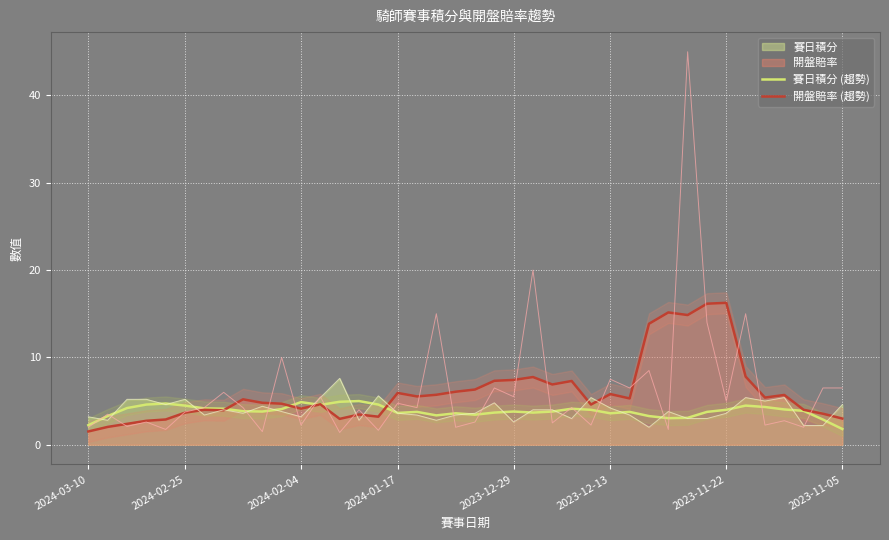

The value of 賽日積分 (趨勢) at 31 is 3.1. True or false?

True